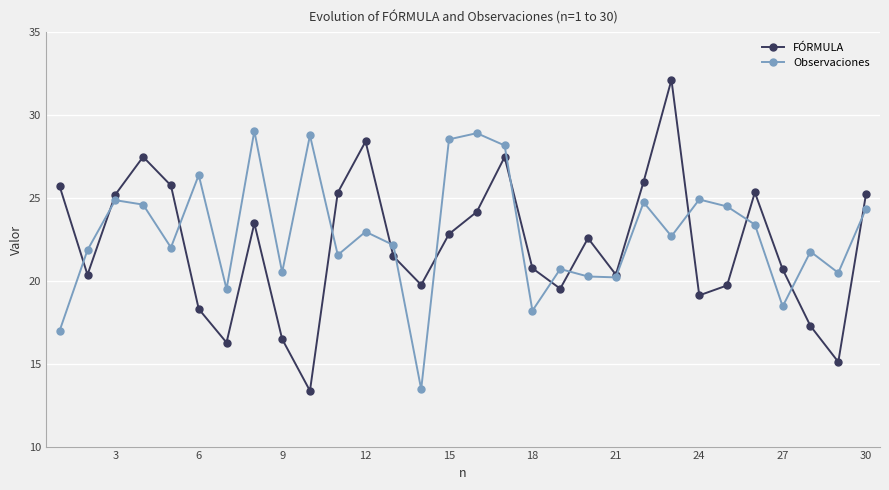

Which series has the widest spread of values?

FÓRMULA